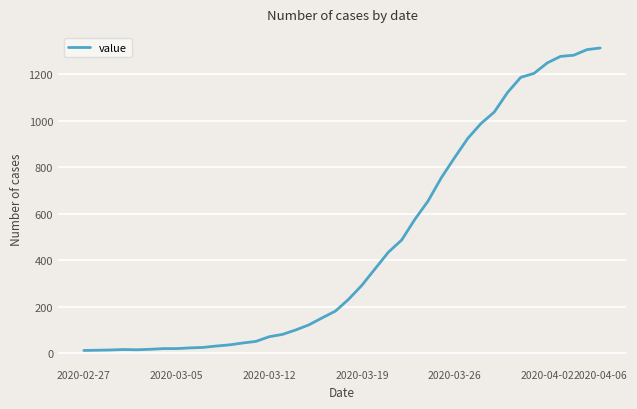

What is the maximum value shown in the chart?

1312